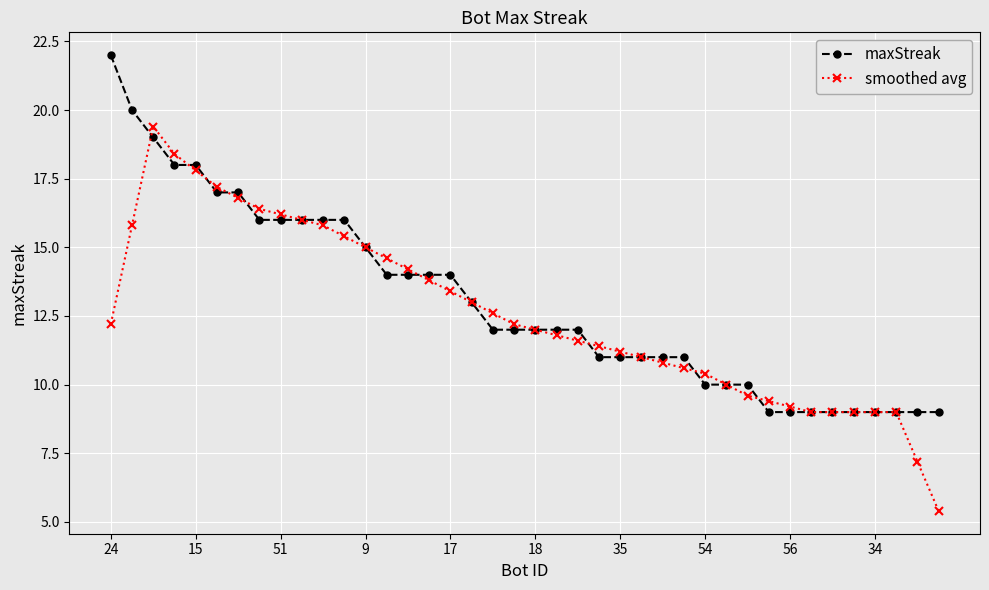

What is the minimum value shown in the chart?

5.4